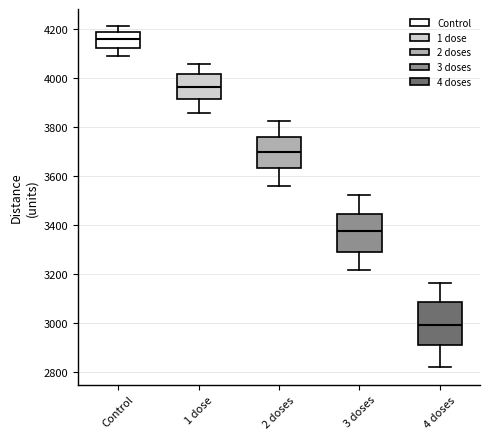

Which box has the lowest median line?

4 doses